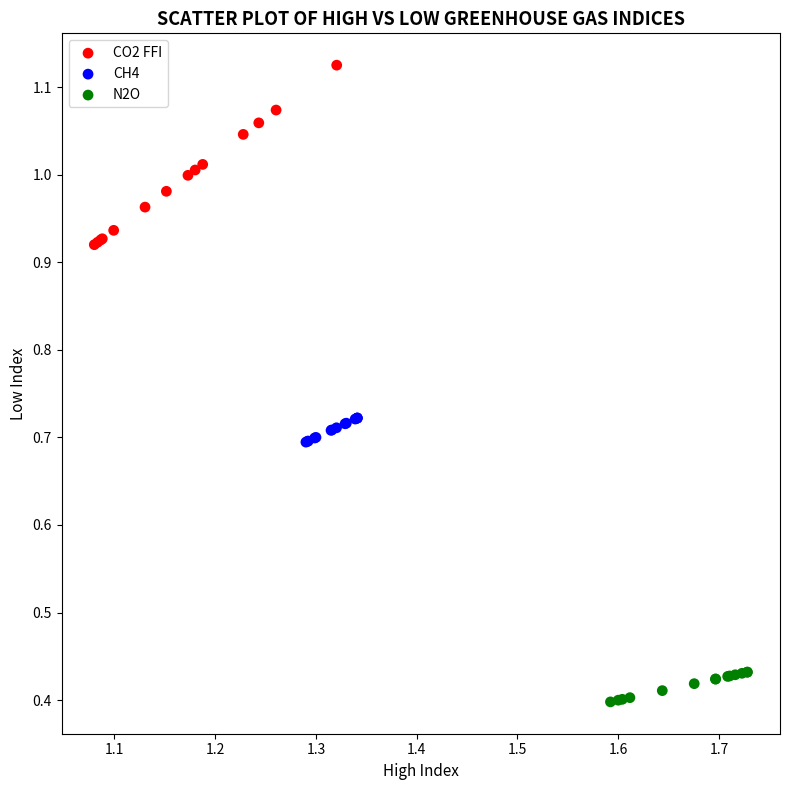

Which series reaches the maximum Y coordinate?

CO2 FFI